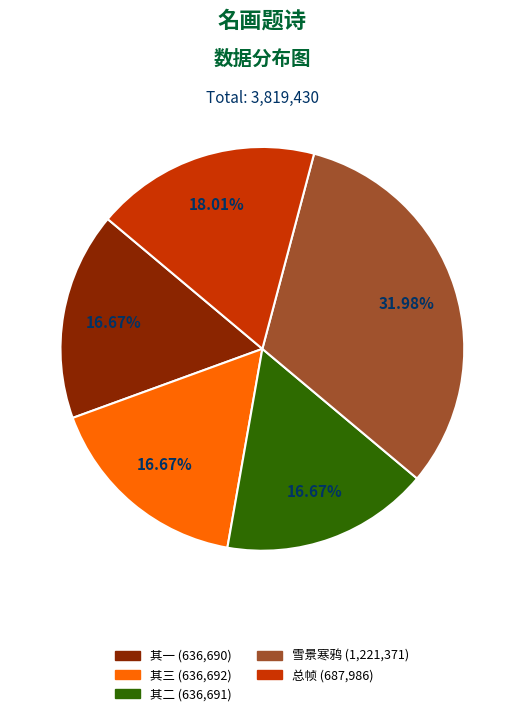

Is there any slice that represents more than half of the pie?

No